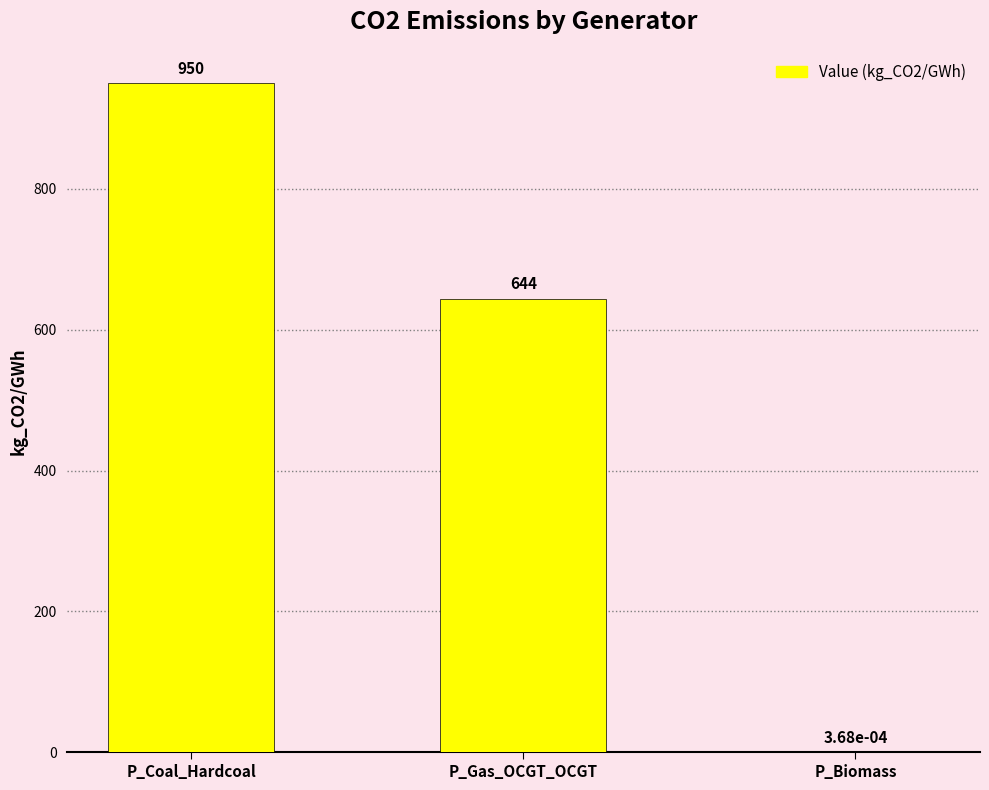

Are the bars horizontal?

No